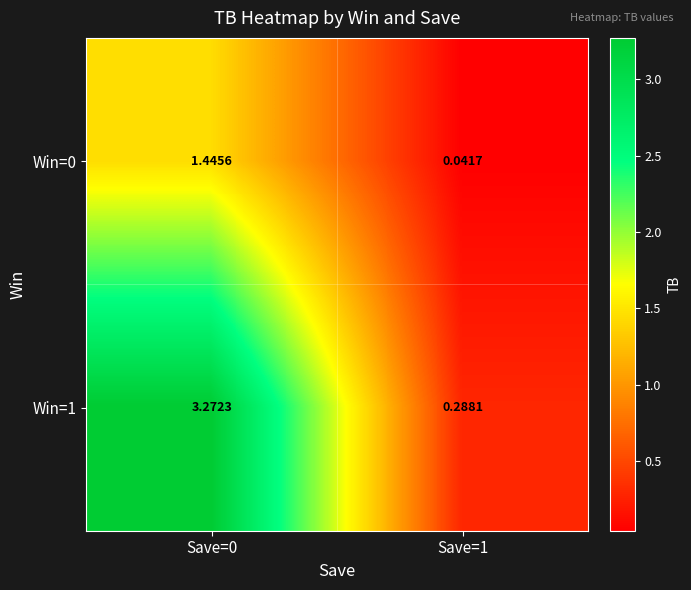

Which series has the largest range (max minus min)?

Win=1